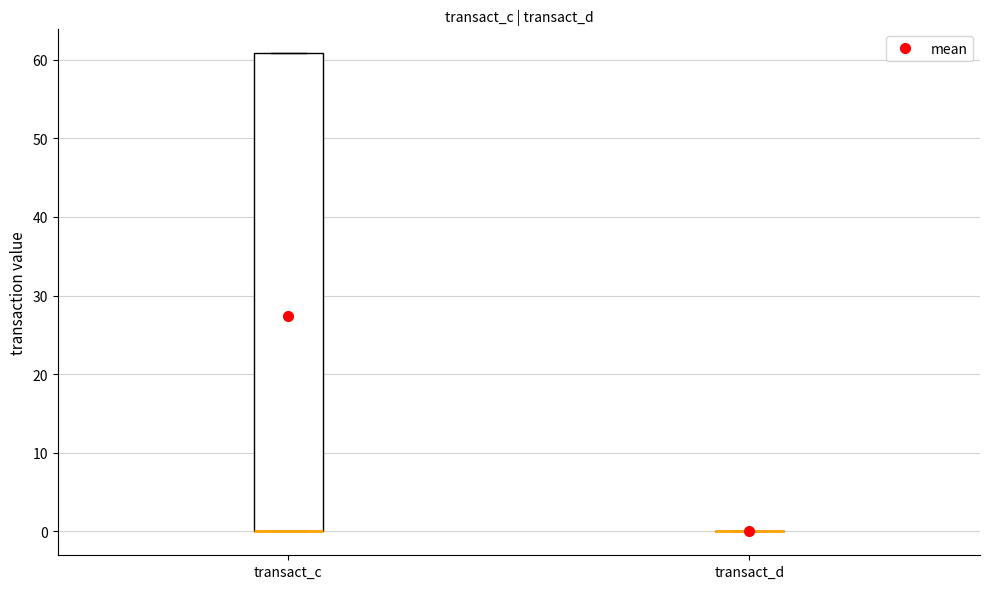

Where is the upper edge of the box for transact_c on the y-axis? The values are not printed on the chart, so give them approximately, as read against the axis.

61